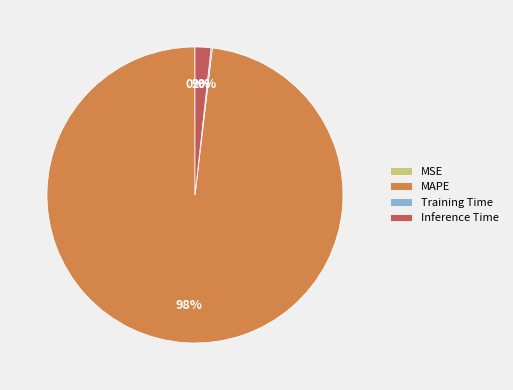

True or false: Inference Time accounts for 15% of the total.

False